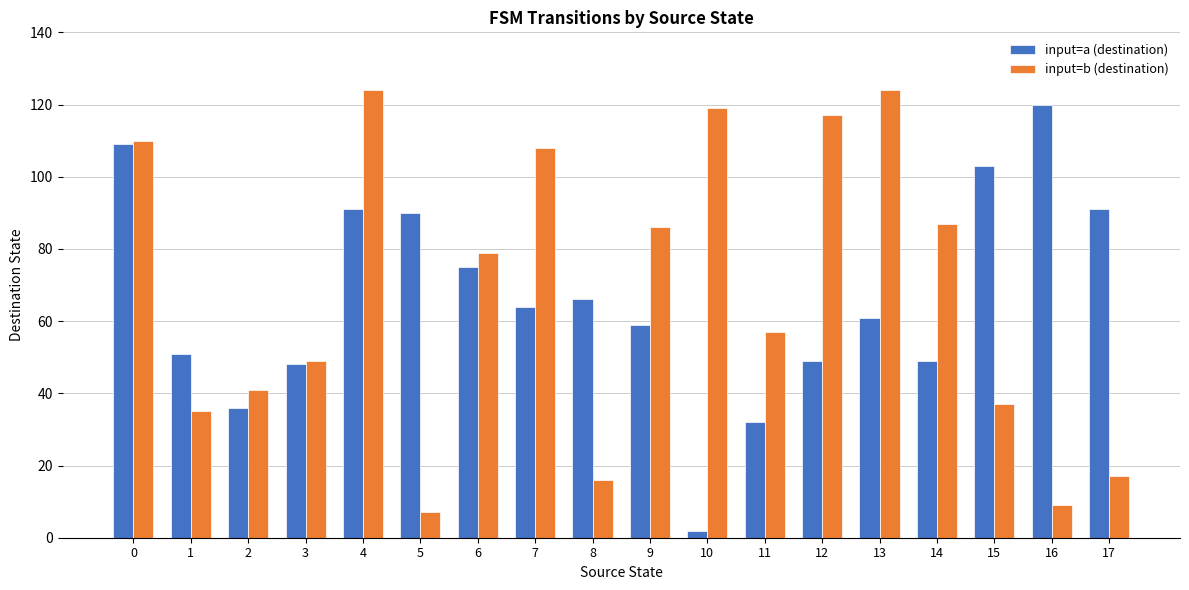

Reading left to right, list all the values displayed in this chart.

input=a (destination): 0=109	1=51	2=36	3=48	4=91	5=90	6=75	7=64	8=66	9=59	10=2	11=32	12=49	13=61	14=49	15=103	16=120	17=91
input=b (destination): 0=110	1=35	2=41	3=49	4=124	5=7	6=79	7=108	8=16	9=86	10=119	11=57	12=117	13=124	14=87	15=37	16=9	17=17